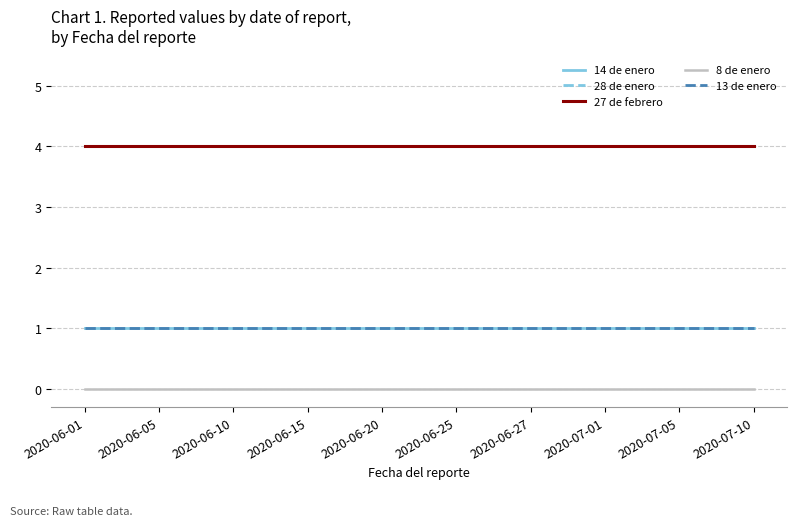

What is the label of the 5th point from the left?

2020-06-20